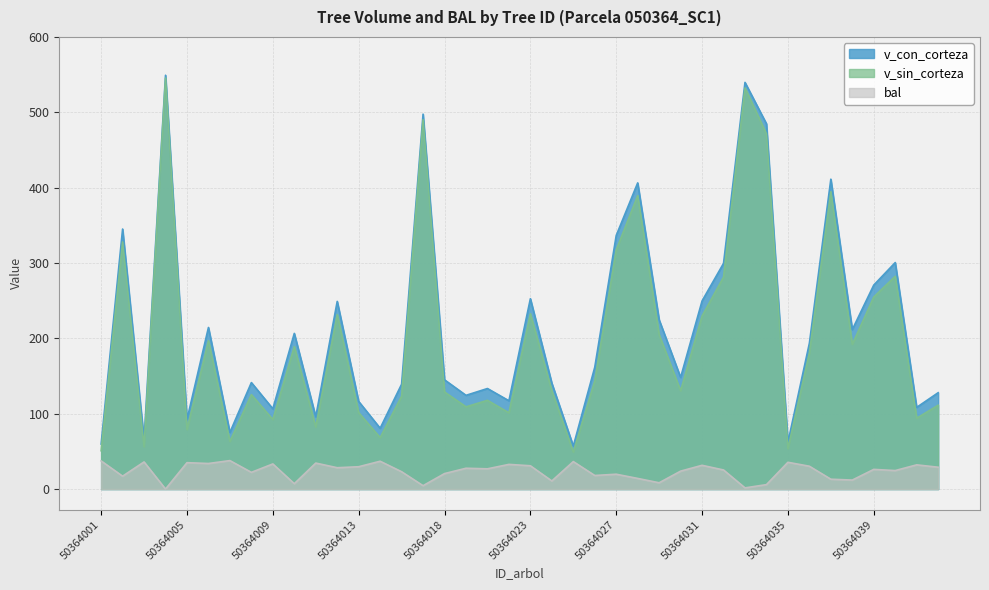

The bal series shows 5.8 at 50364029. True or false?

False